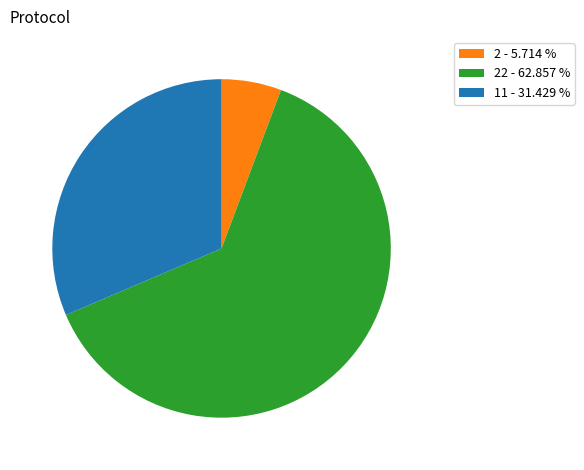

Is there a majority slice in this chart?

Yes